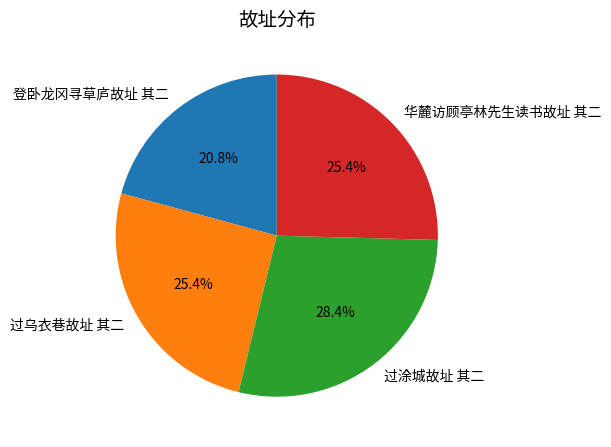

What is the ratio of the value at 华麓访顾亭林先生读书故址 其二 to the value at 过乌衣巷故址 其二?

1.0